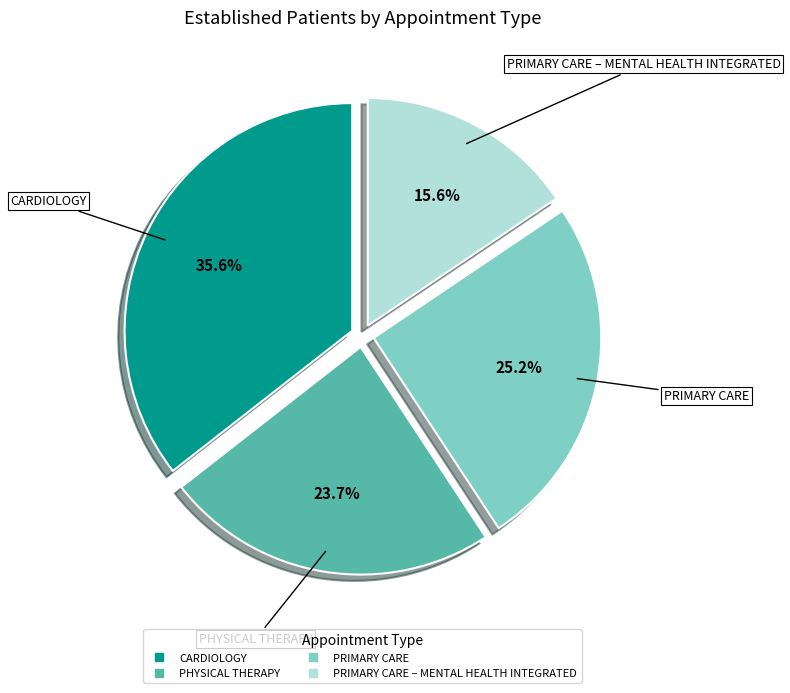

Is there a majority slice in this chart?

No